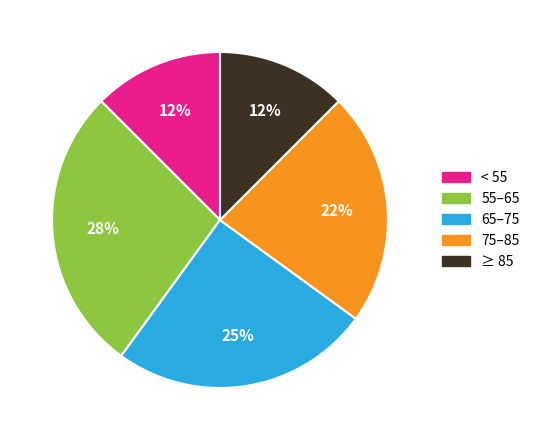

To the nearest percent, what is the average slice percentage?

20%